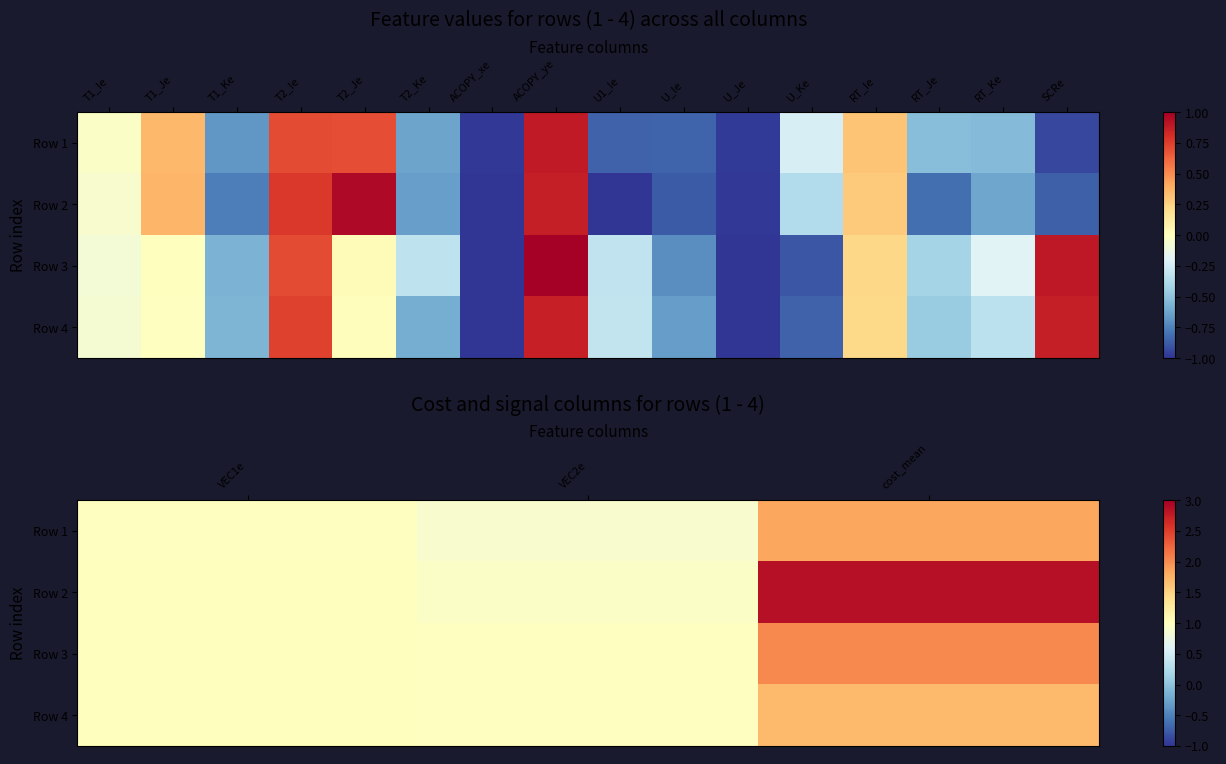

Rank the series by their maximum value, from lowest to highest.

Row 4, Row 1, Row 3, Row 2